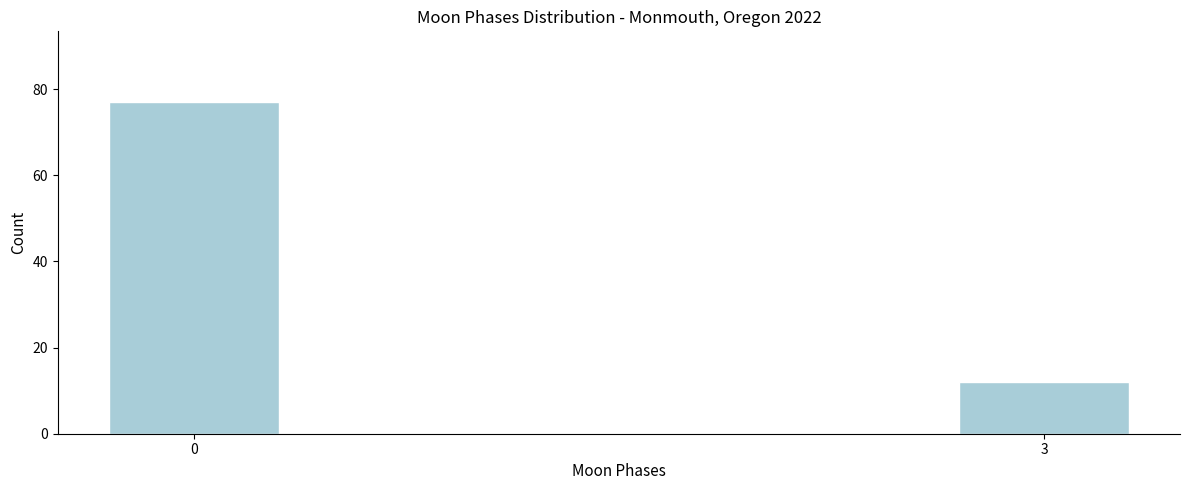

Reading left to right, extract all data points from this chart.

77	12